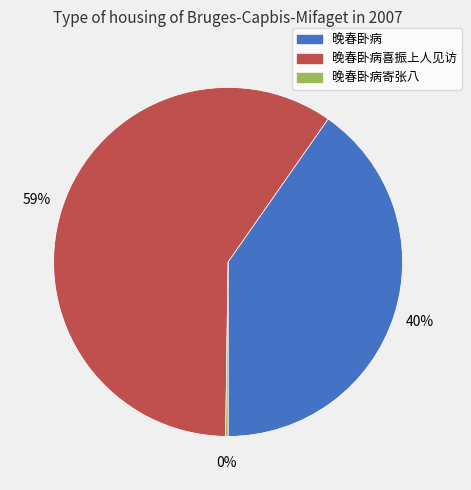

Is there a majority slice in this chart?

Yes